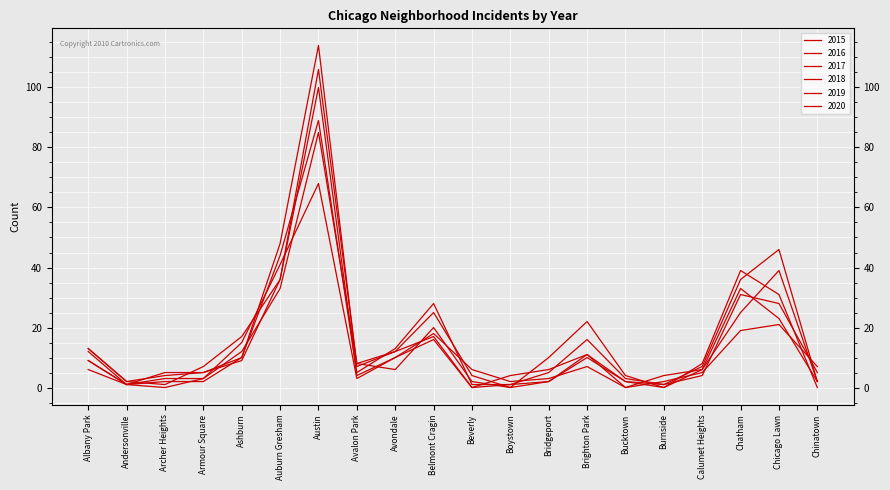

How many lines are shown in the chart?

6